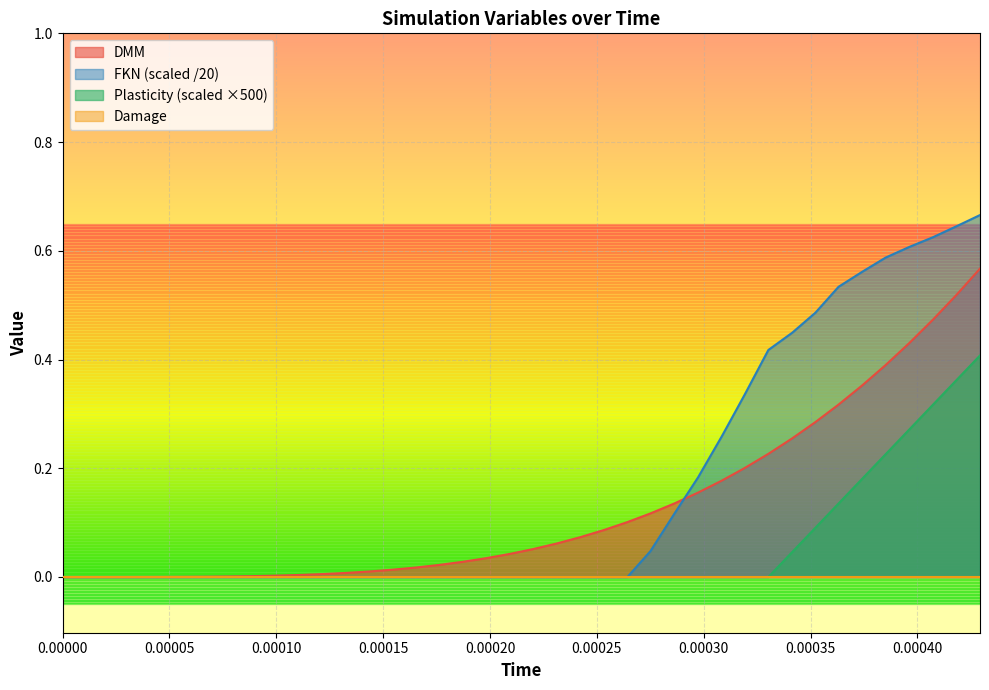

What is the value of the DMM point at the 21st from the left?

0.1